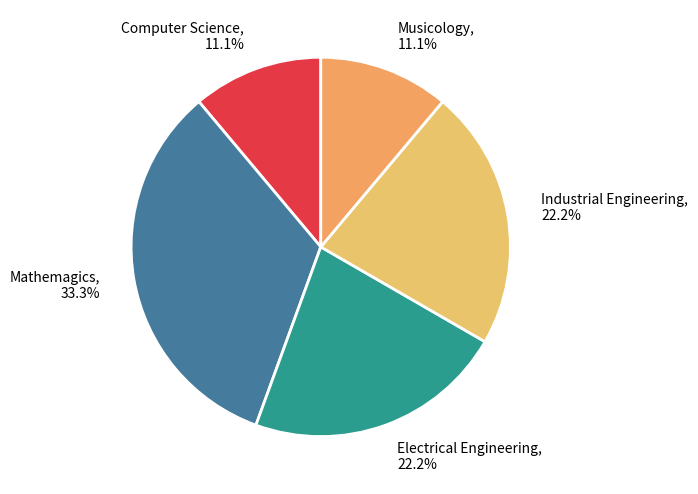

To the nearest percent, what percentage of the pie is Industrial Engineering?

22%